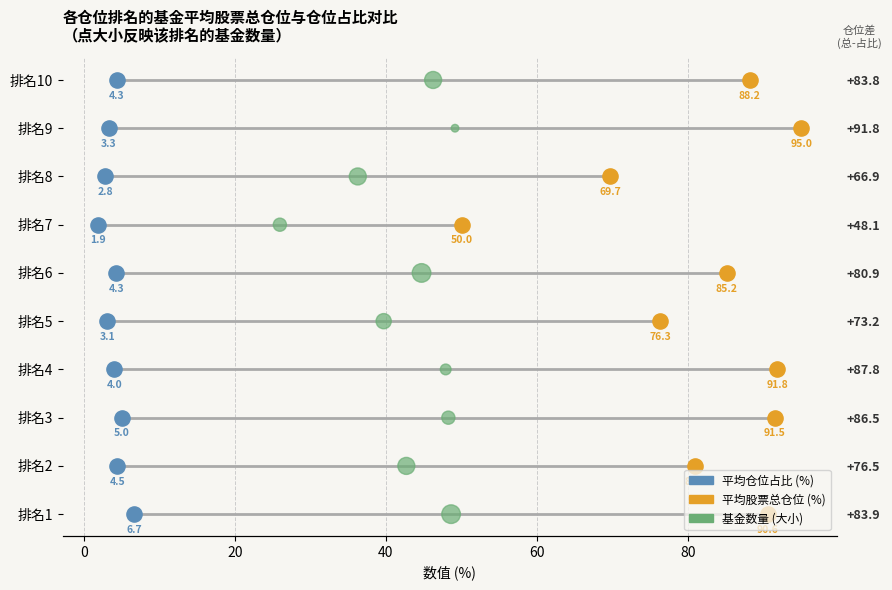

What are all the series names shown in the legend?

平均仓位占比 (%), 平均股票总仓位 (%), 基金数量 (大小)